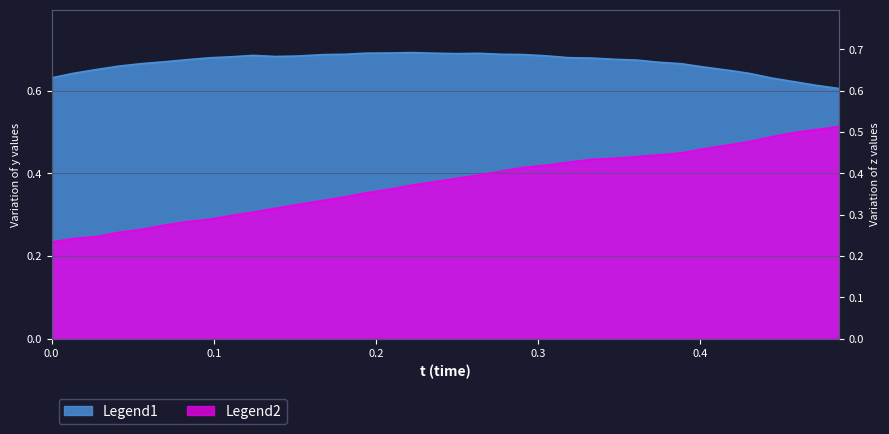

True or false: y and z intersect in this chart.

False